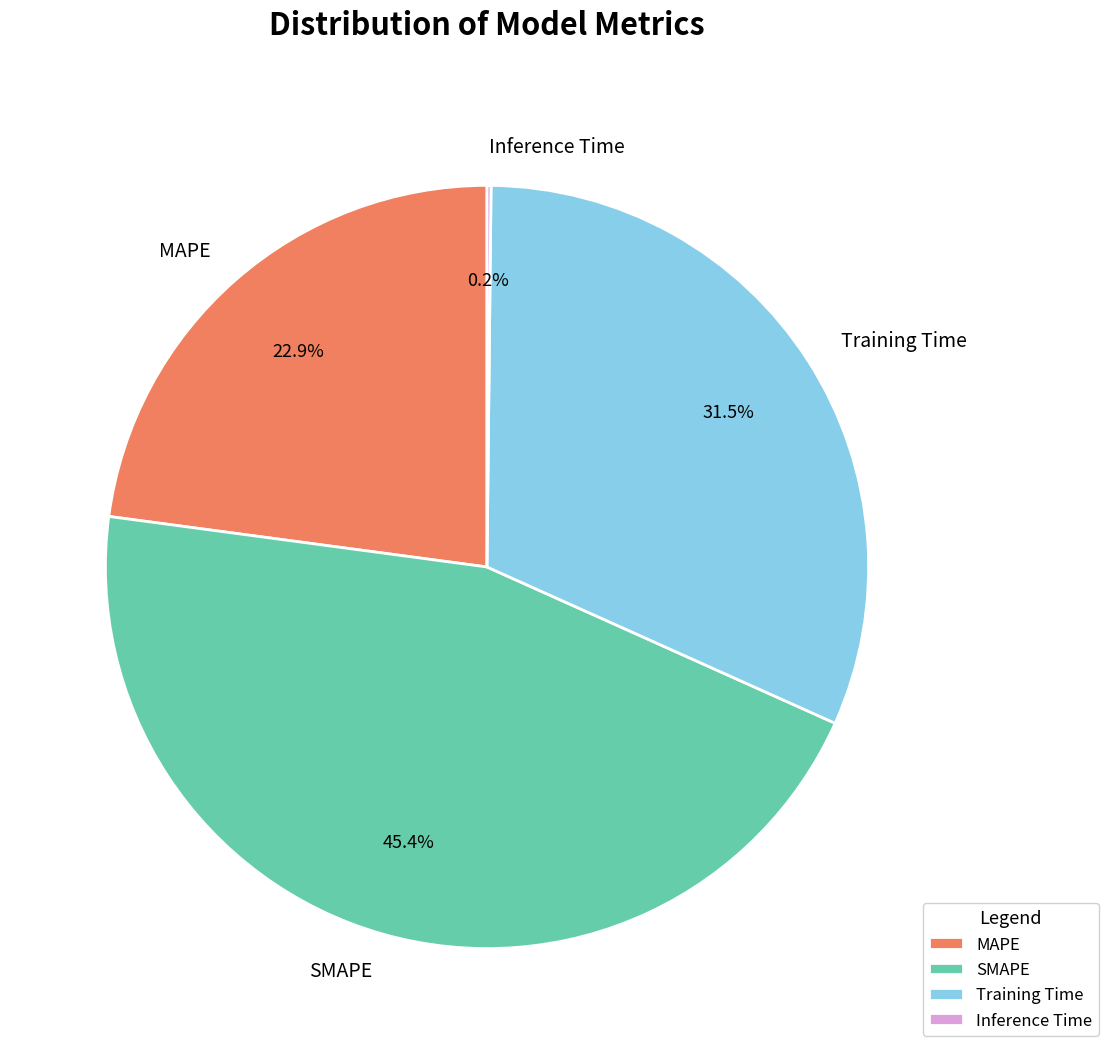

Does any single category account for the majority?

No